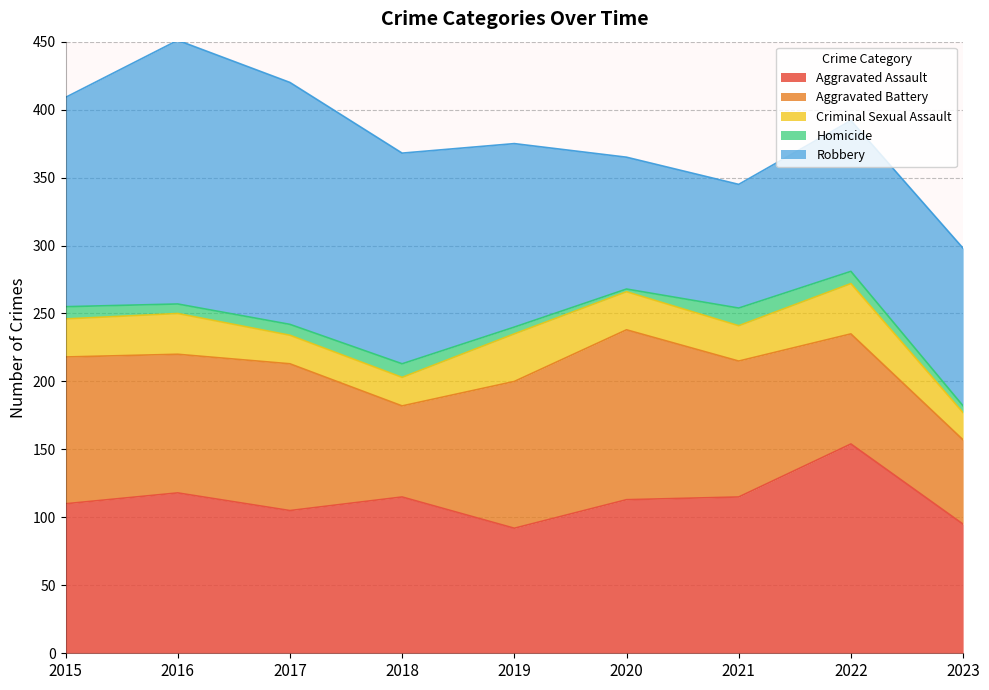

At how many categories does at least one series exceed 122?

7